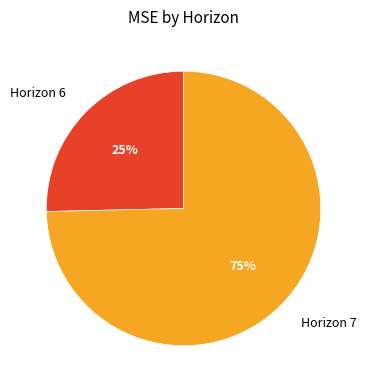

What is the smallest slice in the pie chart?

Horizon 6